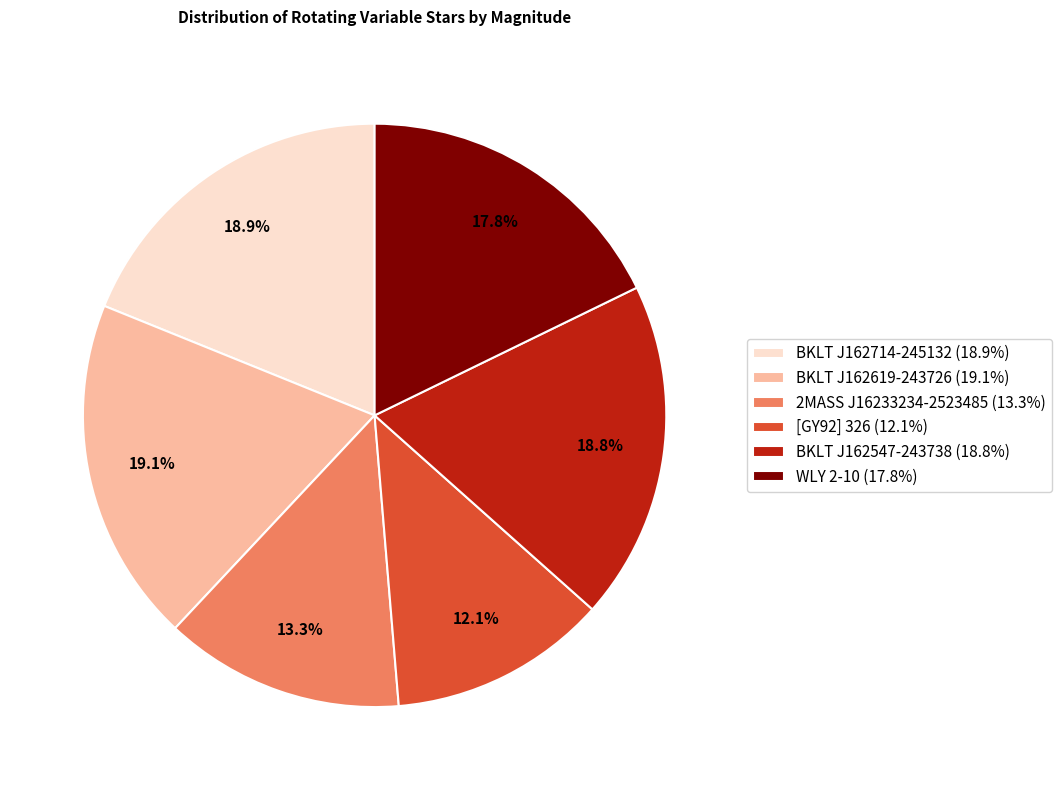

Does BKLT J162547-243738 account for over 50% of the chart?

No